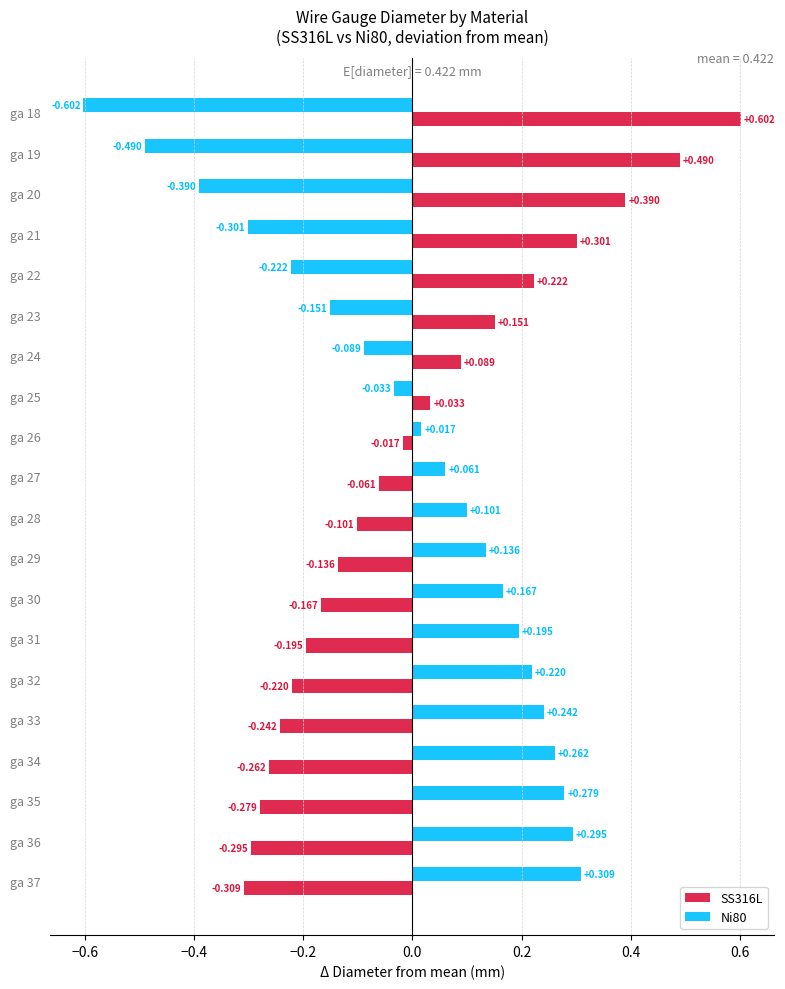

Is the value of SS316L at ga 20 greater than the value of Ni80 at ga 30?

Yes